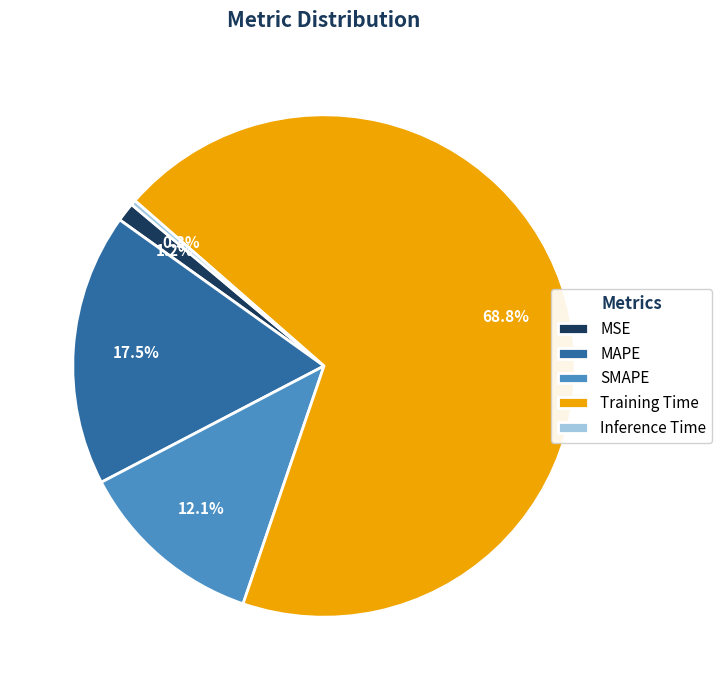

What is the smallest slice in the pie chart?

Inference Time